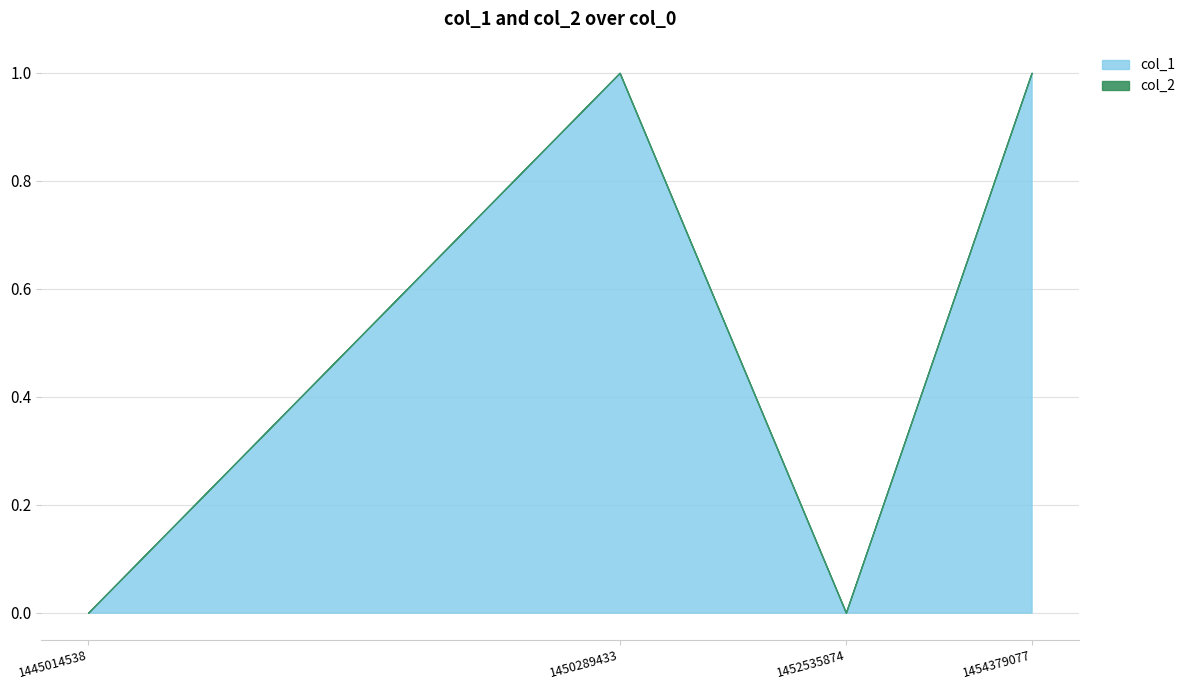

Where is the first local minimum for col_1?

1452535874